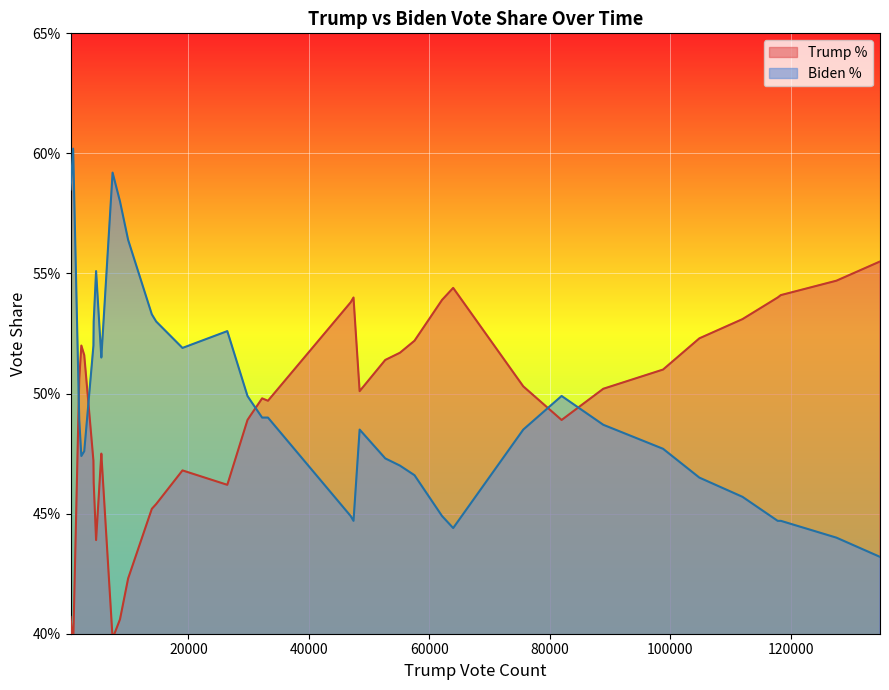

After their last crossing, which series has the higher values: Biden % or Trump %?

Trump %